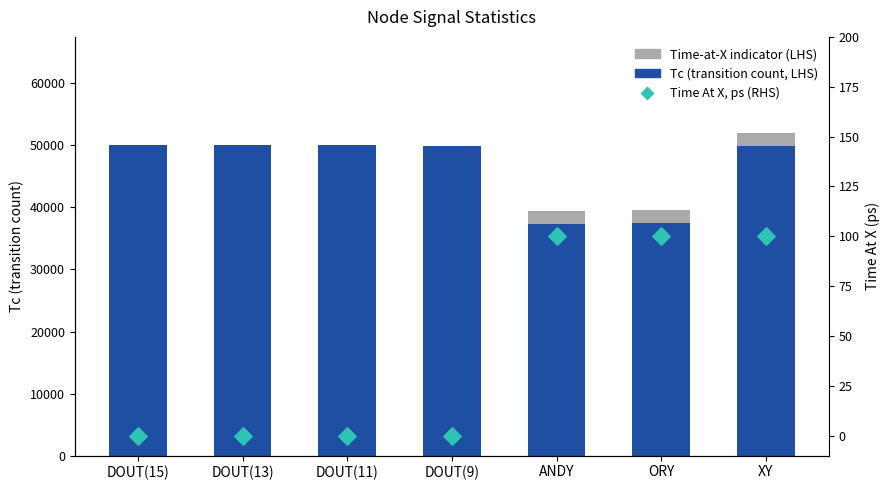

What is the total value across all series at ORY?

39641